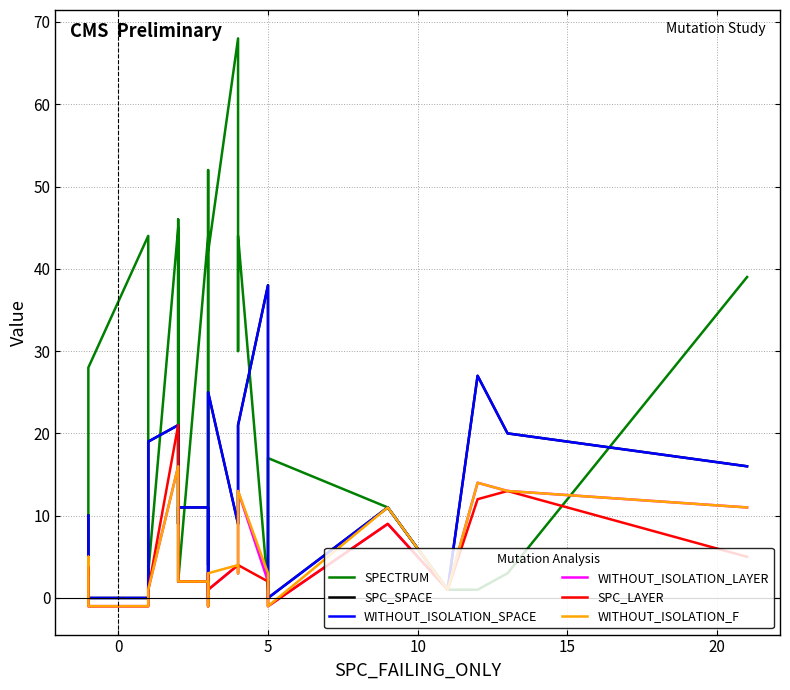

True or false: SPECTRUM and WITHOUT_ISOLATION_F cross at least once.

True